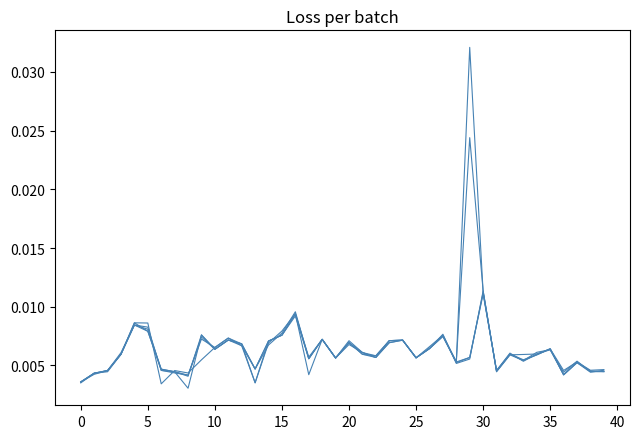

Does the chart have visible grid lines?

No